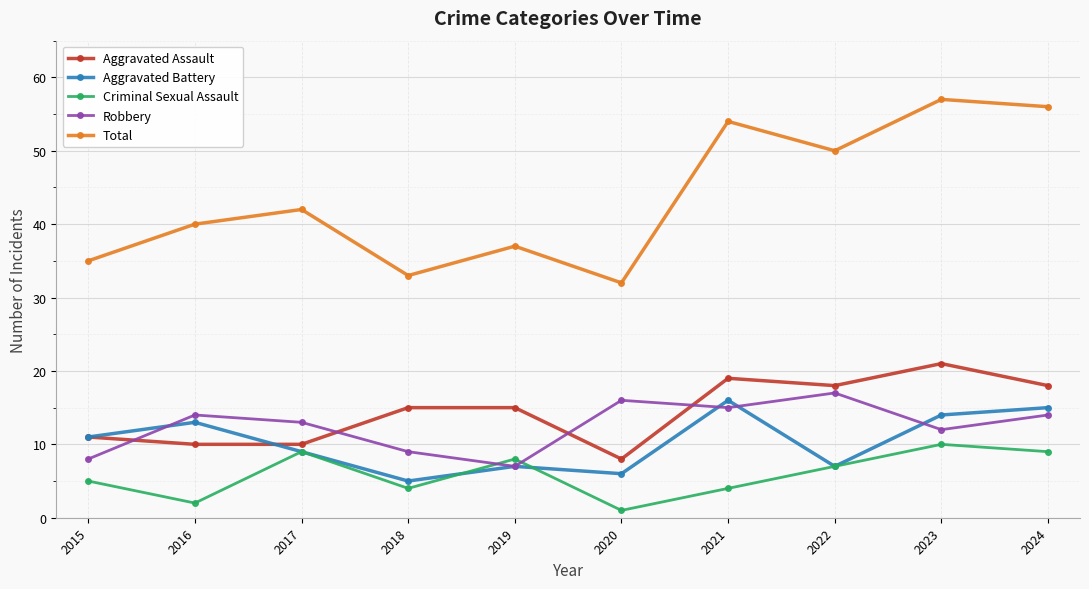

True or false: Total has a value of 64 at 2017.

False